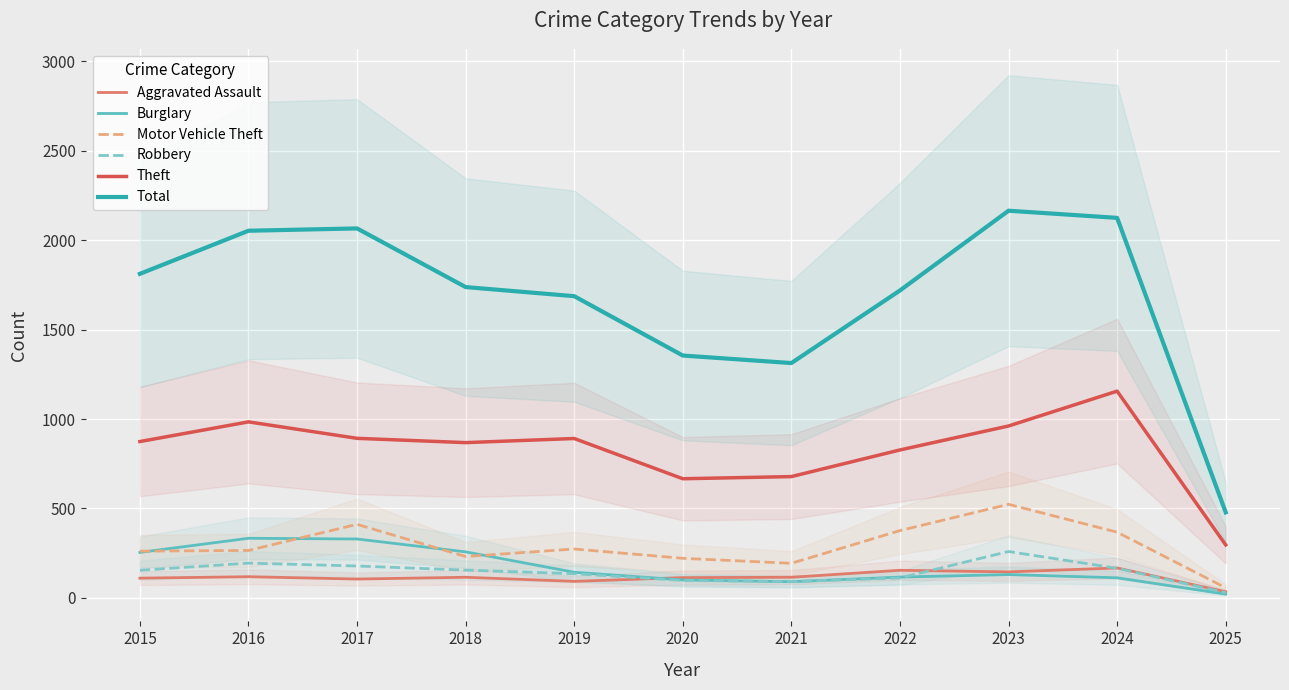

Reading right to left, transcribe all the data shown in this chart.

Aggravated Assault: 34	167	145	154	115	113	92	115	105	118	110
Burglary: 21	112	130	116	90	100	143	257	329	333	254
Motor Vehicle Theft: 56	367	523	376	193	221	273	231	411	265	261
Robbery: 29	165	259	111	91	97	135	155	178	194	154
Theft: 296	1156	961	827	678	666	891	868	892	984	874
Total: 478	2125	2165	1719	1313	1355	1687	1738	2066	2053	1812